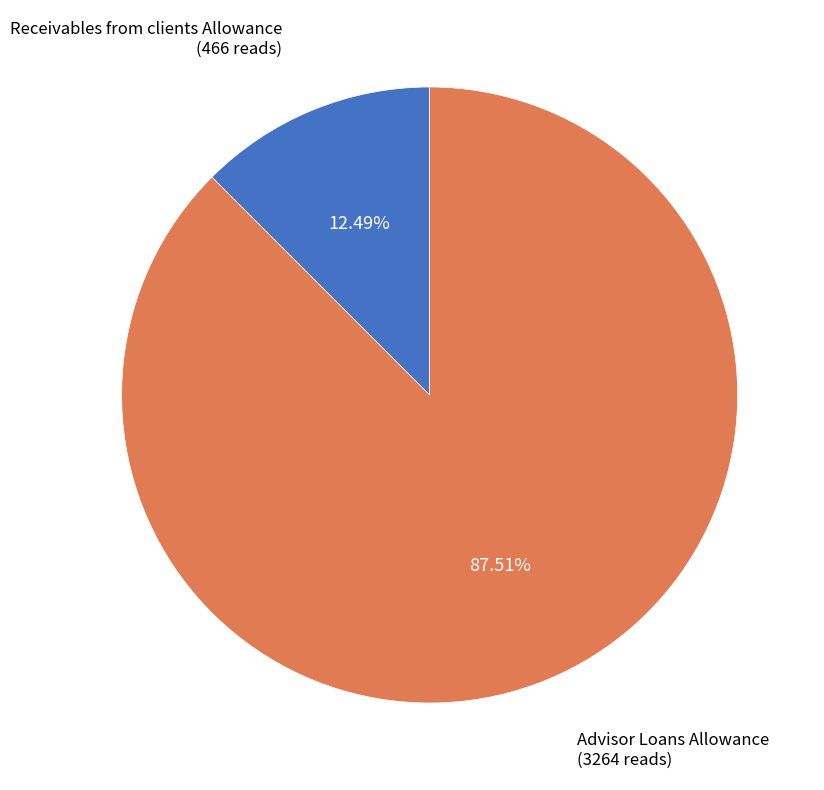

To the nearest percent, what portion does Receivables from clients Allowance represent?

12%